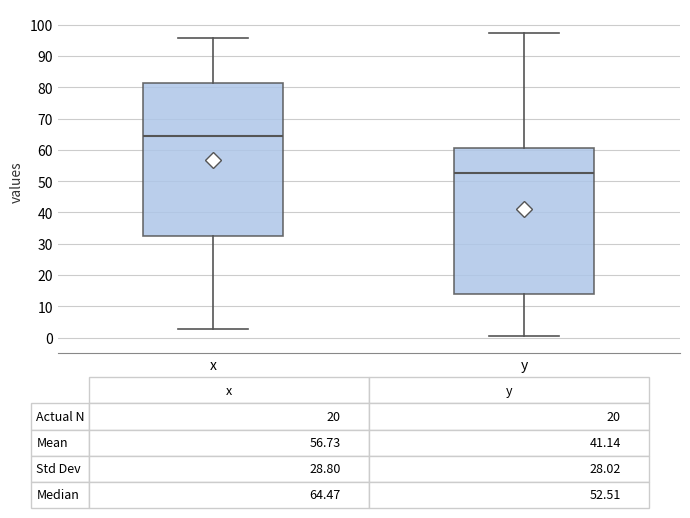

Which box has the lowest median line?

y